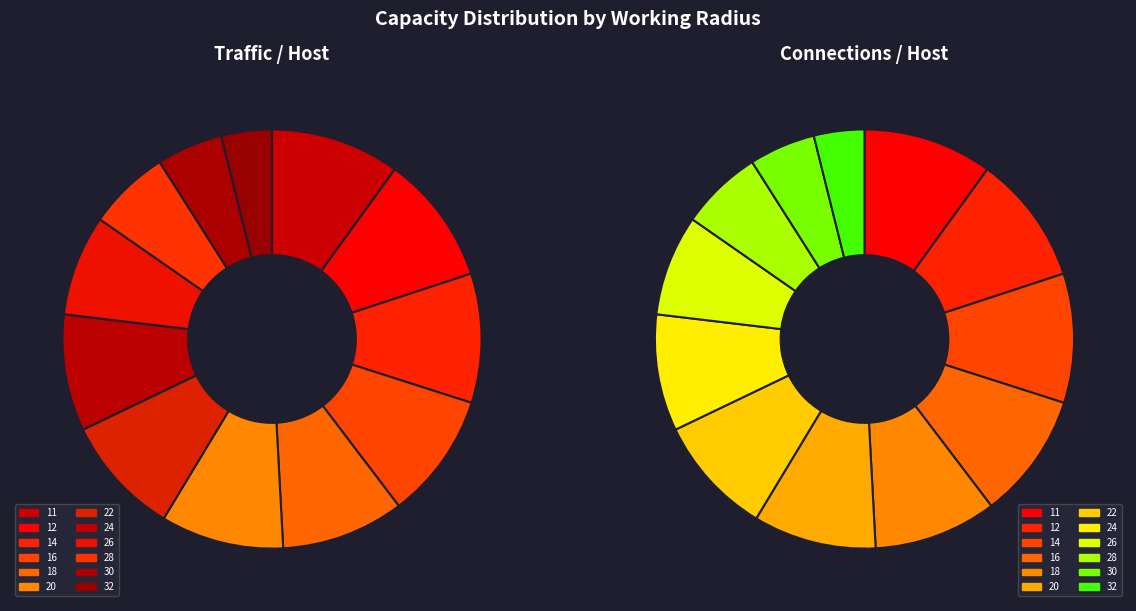

How many slices are in this pie chart?

12